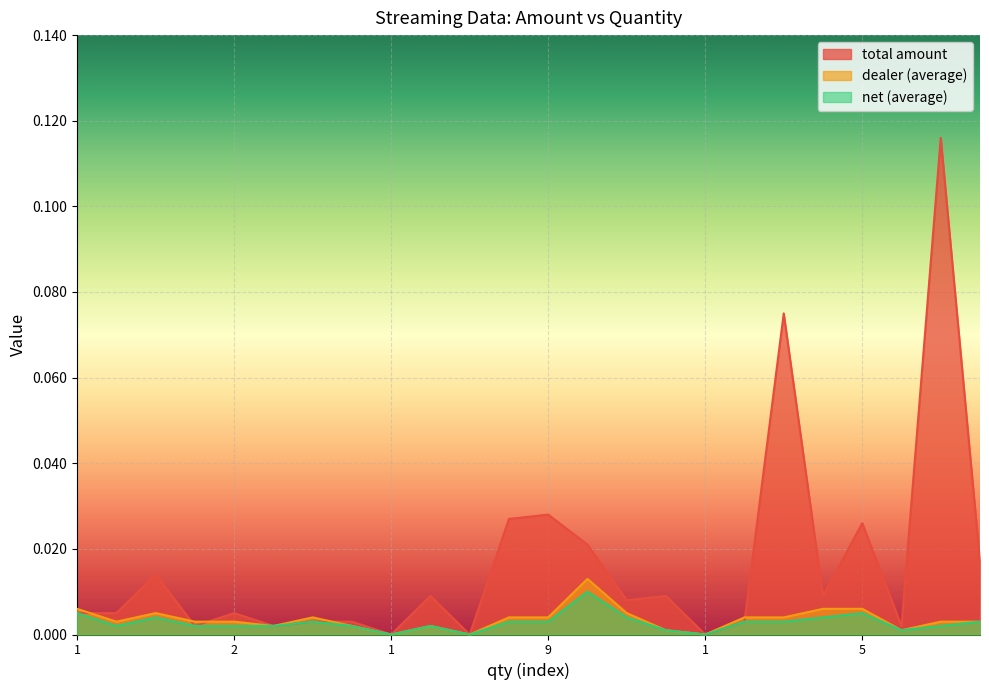

At which category is the sum across all series the highest?

58